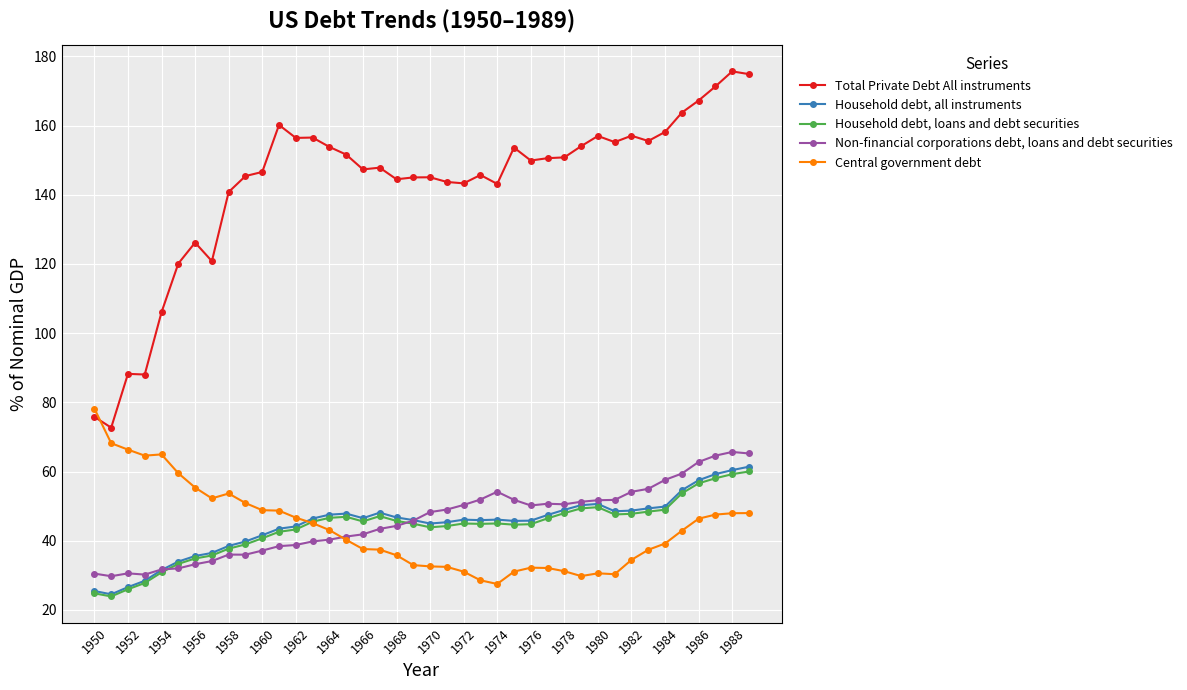

What is the average value of the Total Private Debt All instruments series?

142.7